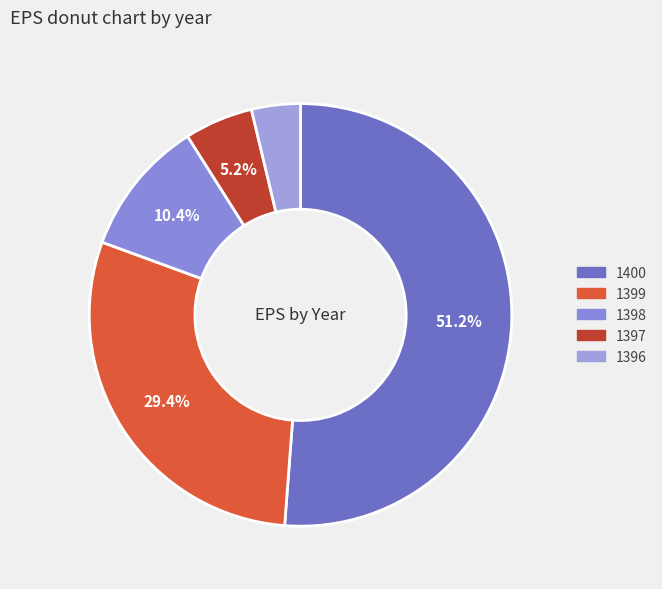

Which category has the biggest portion of the pie?

1400